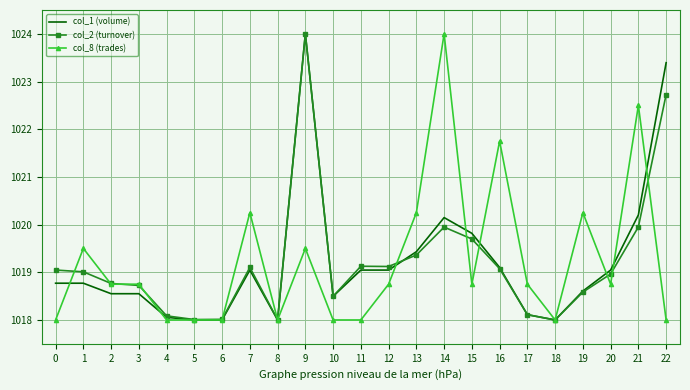

What is the total value across all series at 5?

3054.0